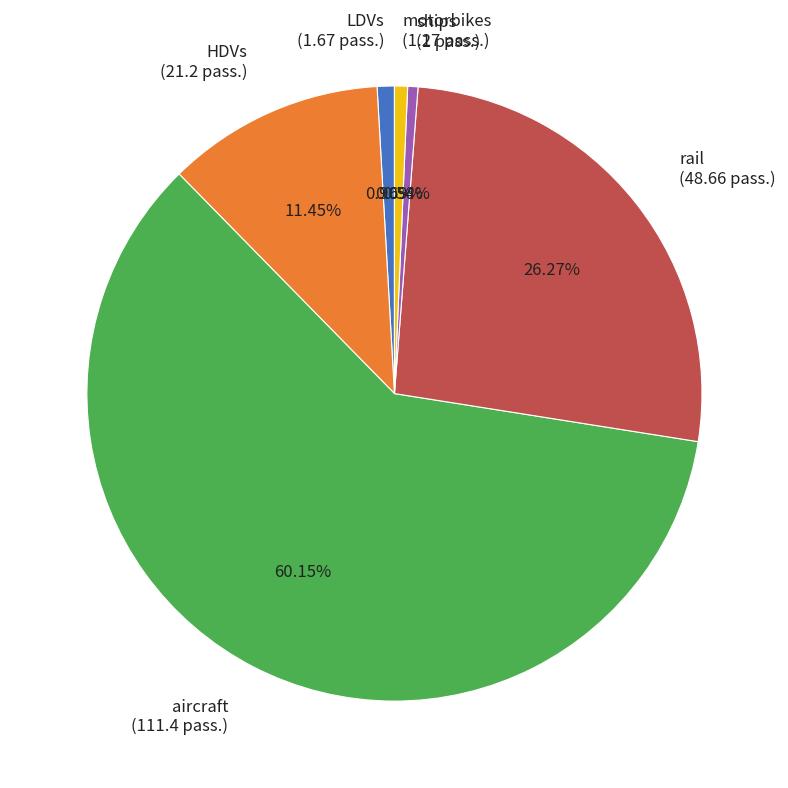

Is there any slice that represents more than half of the pie?

Yes